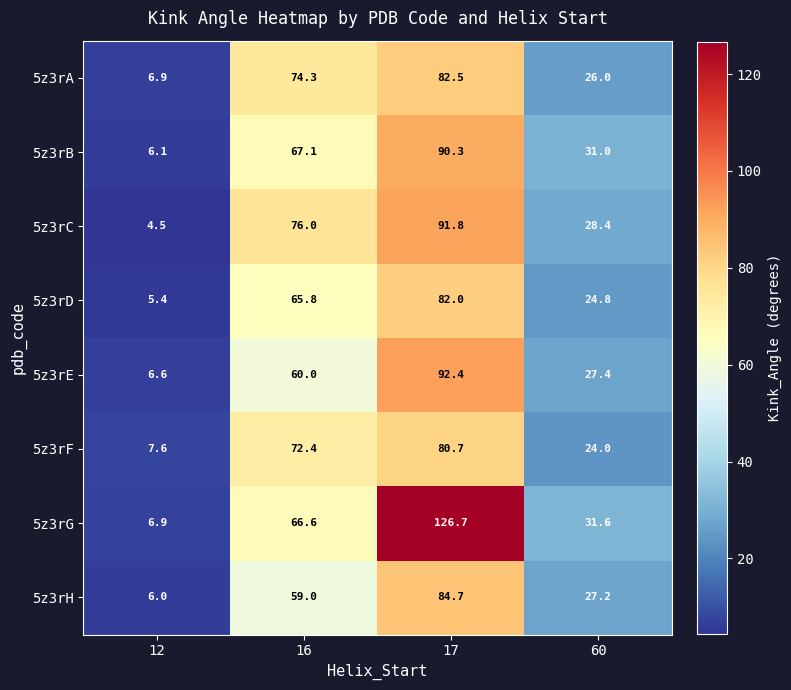

Which category has the lowest value across all series?

12